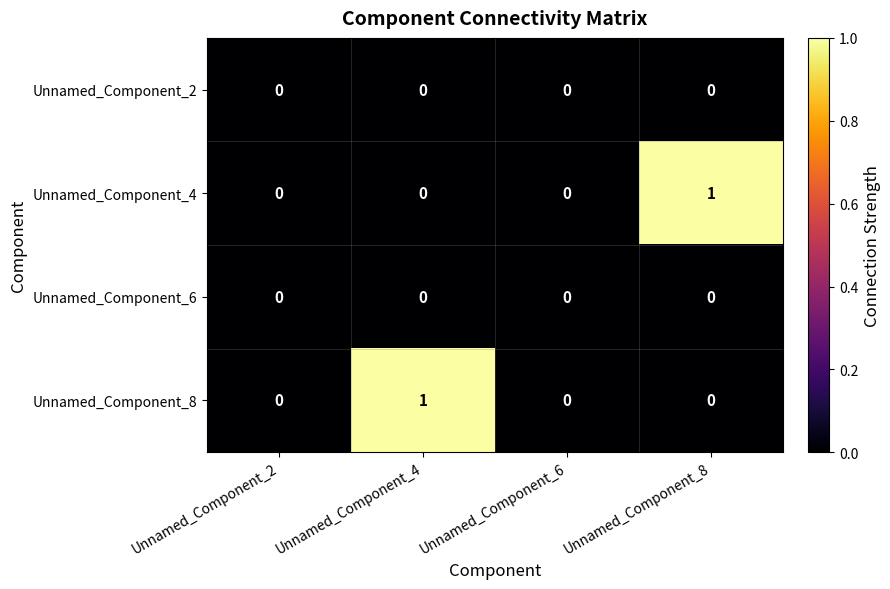

True or false: Unnamed_Component_4 has a value of 1 at Unnamed_Component_6.

False